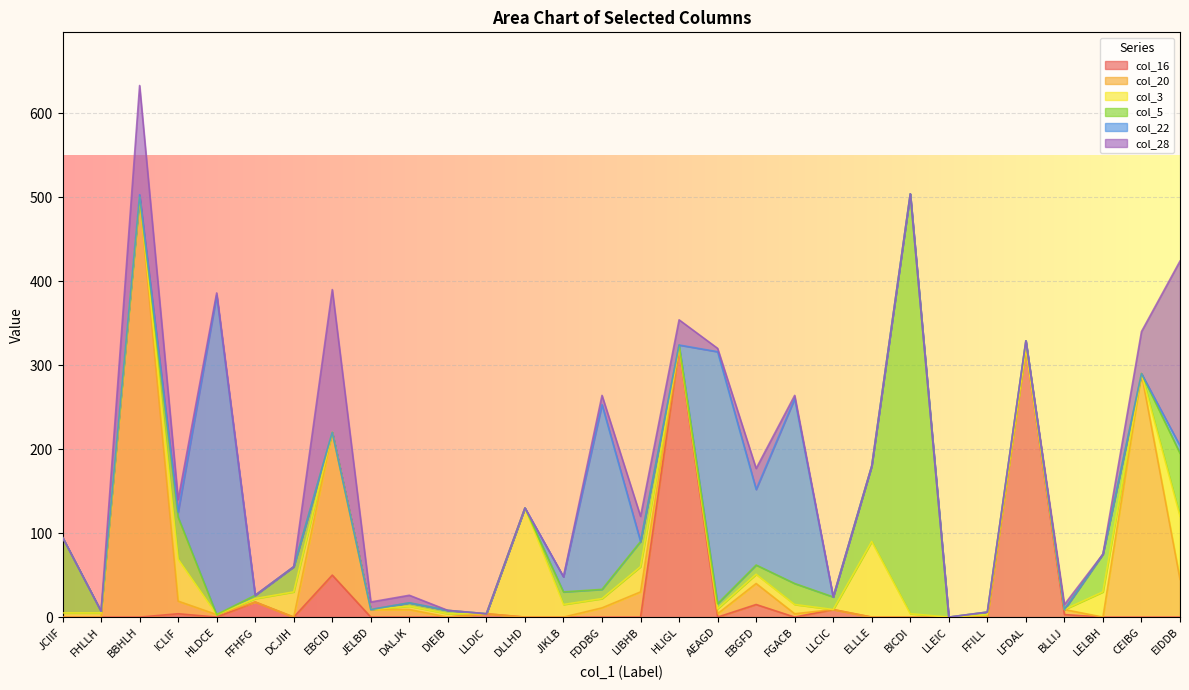

At which category is the sum across all series the highest?

BBHLH